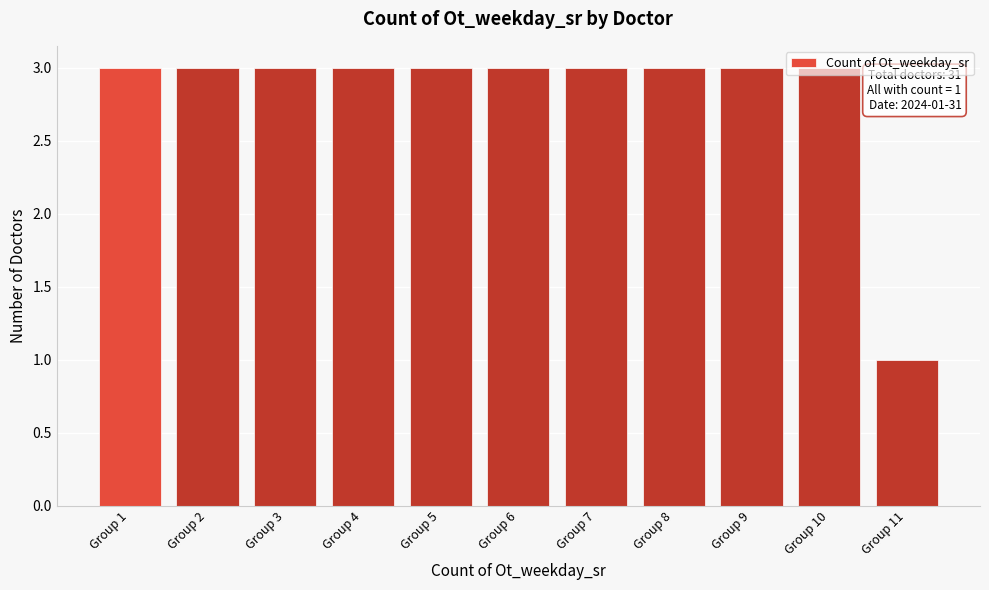

Is it true that the value at Group 9 is 3?

True